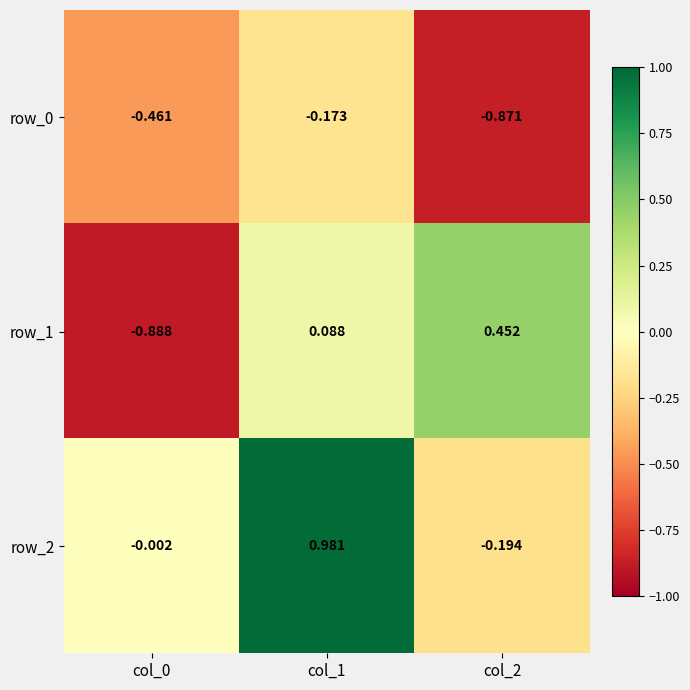

At which label does row_1 first exceed 0?

col_1